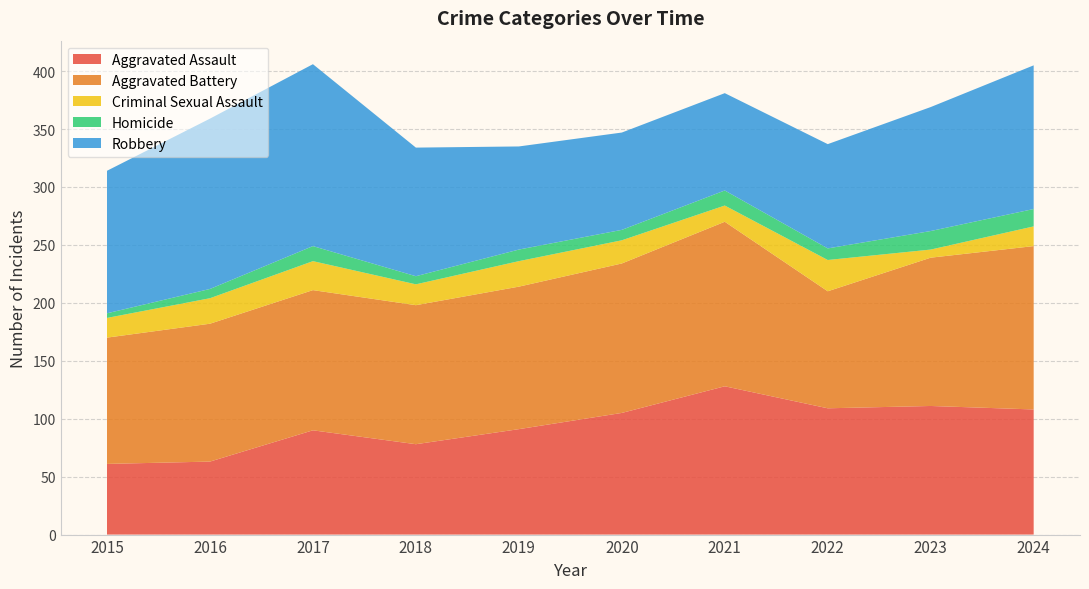

Reading left to right, what are all the values shown in this chart?

Aggravated Assault: 61	63	90	78	91	105	128	109	111	108
Aggravated Battery: 109	119	121	120	123	129	142	101	128	141
Criminal Sexual Assault: 17	22	25	18	22	20	14	27	7	17
Homicide: 4	8	13	7	10	9	13	10	16	15
Robbery: 123	147	157	111	89	84	84	90	107	124